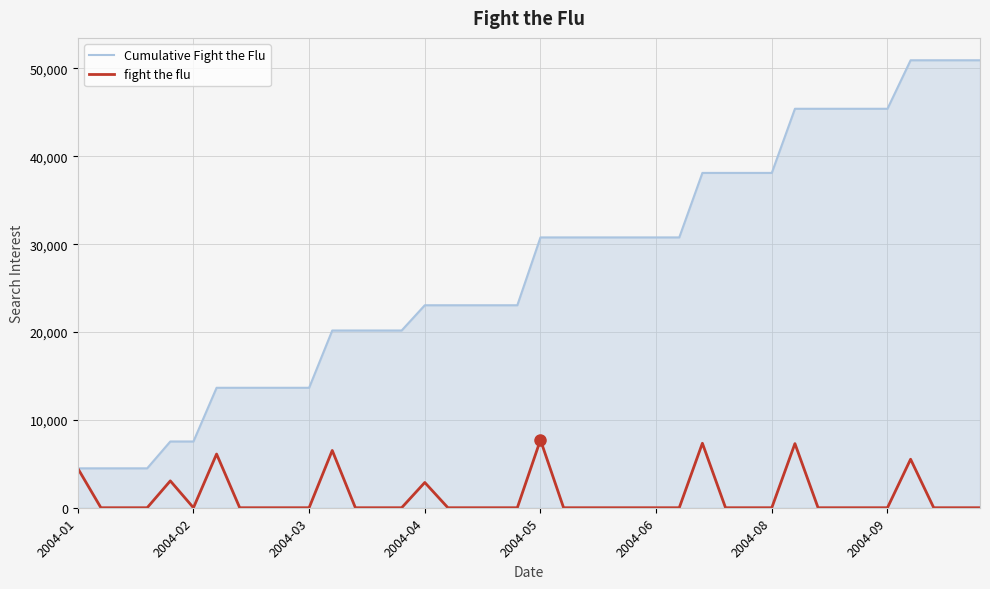

List the series in order of their overall mean, highest first.

Cumulative Fight the Flu, fight the flu